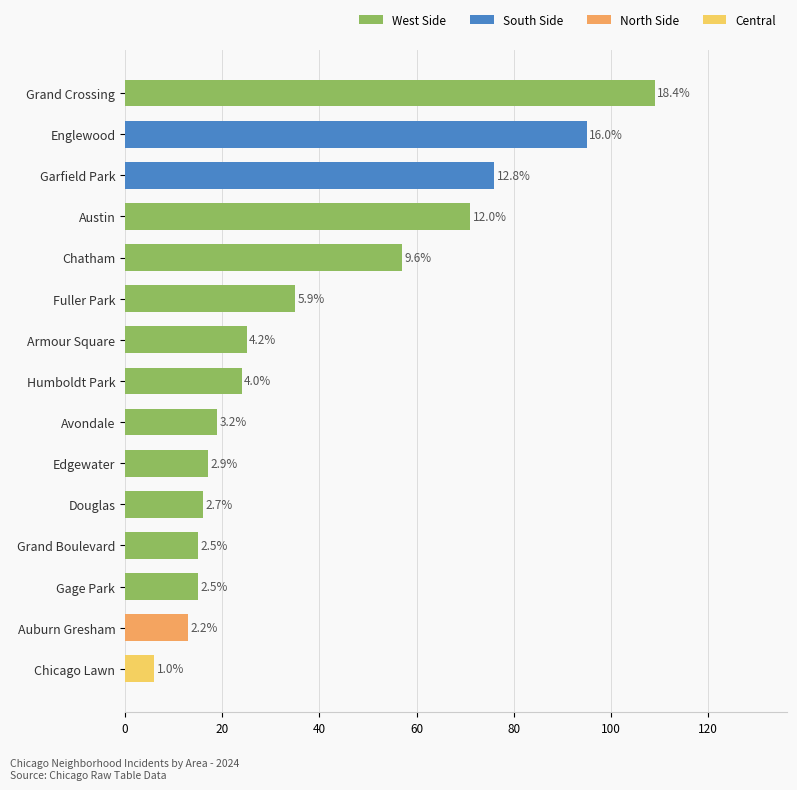

How many bars are there in total?

15